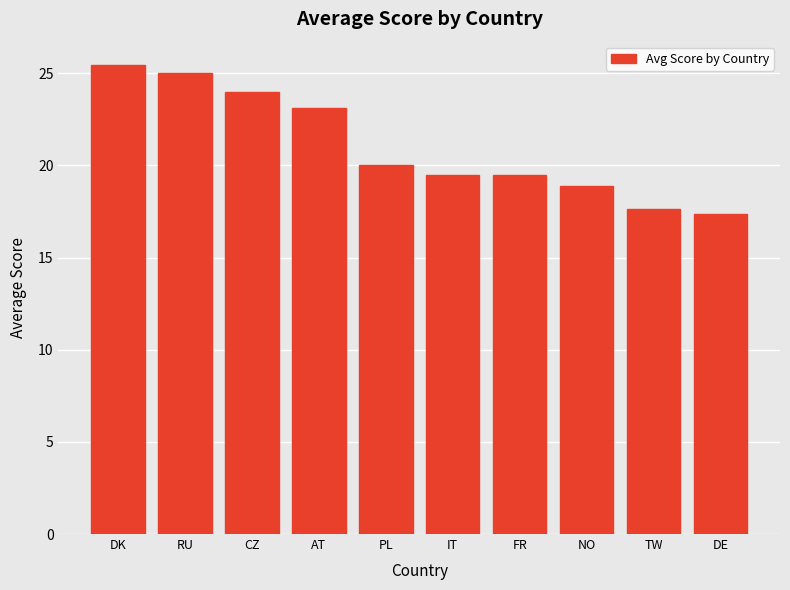

What is the difference between the values at IT and NO?

0.6